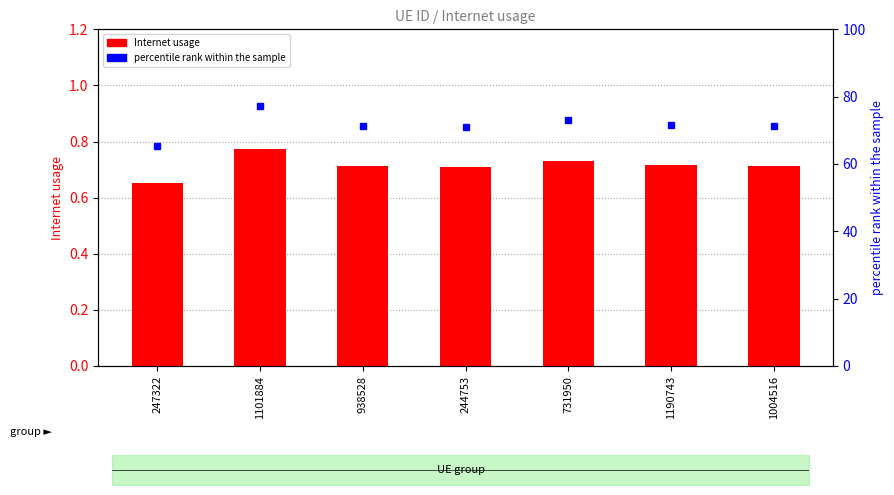

List the series in order of their peak value, lowest first.

Internet usage, percentile rank within the sample